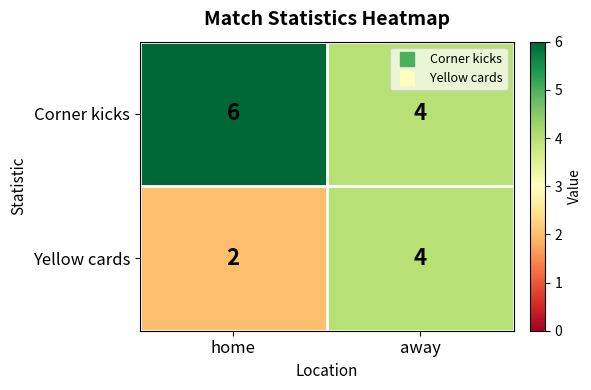

Reading left to right, transcribe all the data shown in this chart.

Corner kicks: home=6	away=4
Yellow cards: home=2	away=4